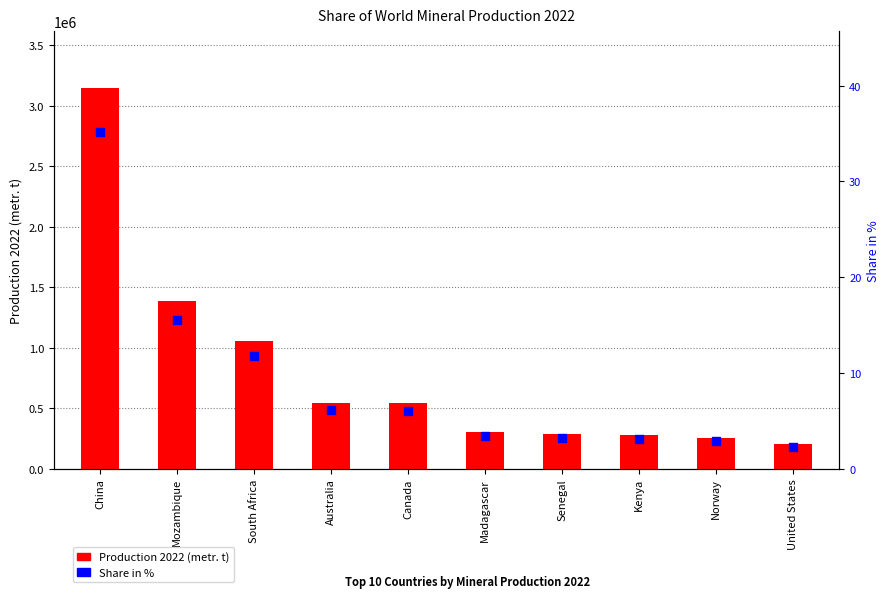

At which category is the sum across all series the highest?

China